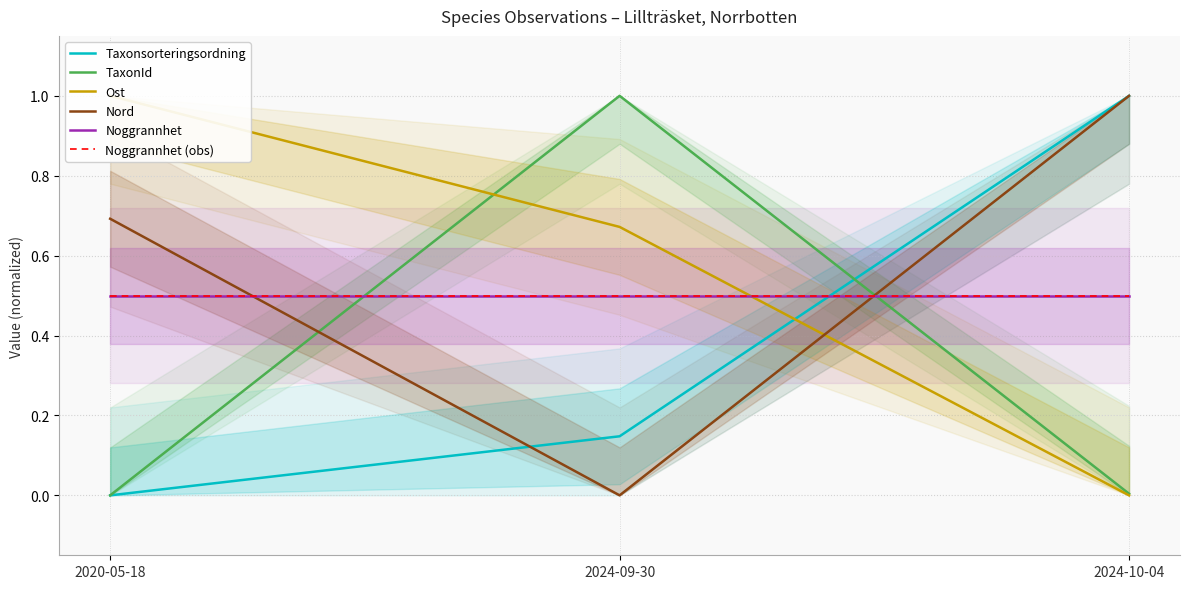

At which label is Noggrannhet (obs) closest to 0?

2020-05-18